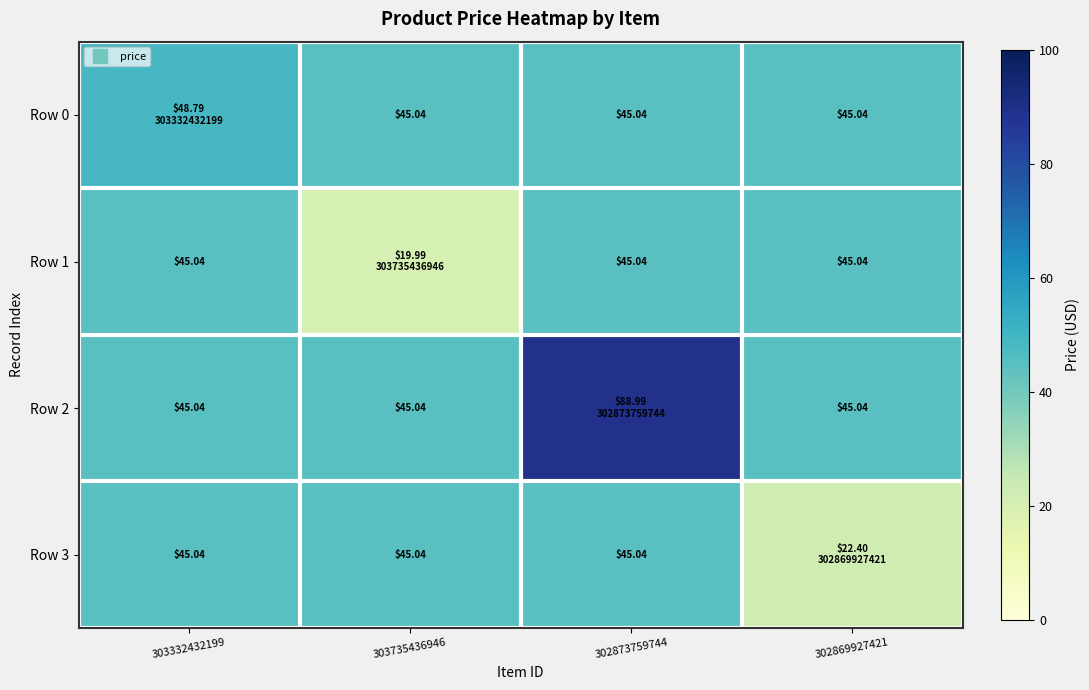

Is it true that Row 1 equals 45.0 at 303332432199?

True